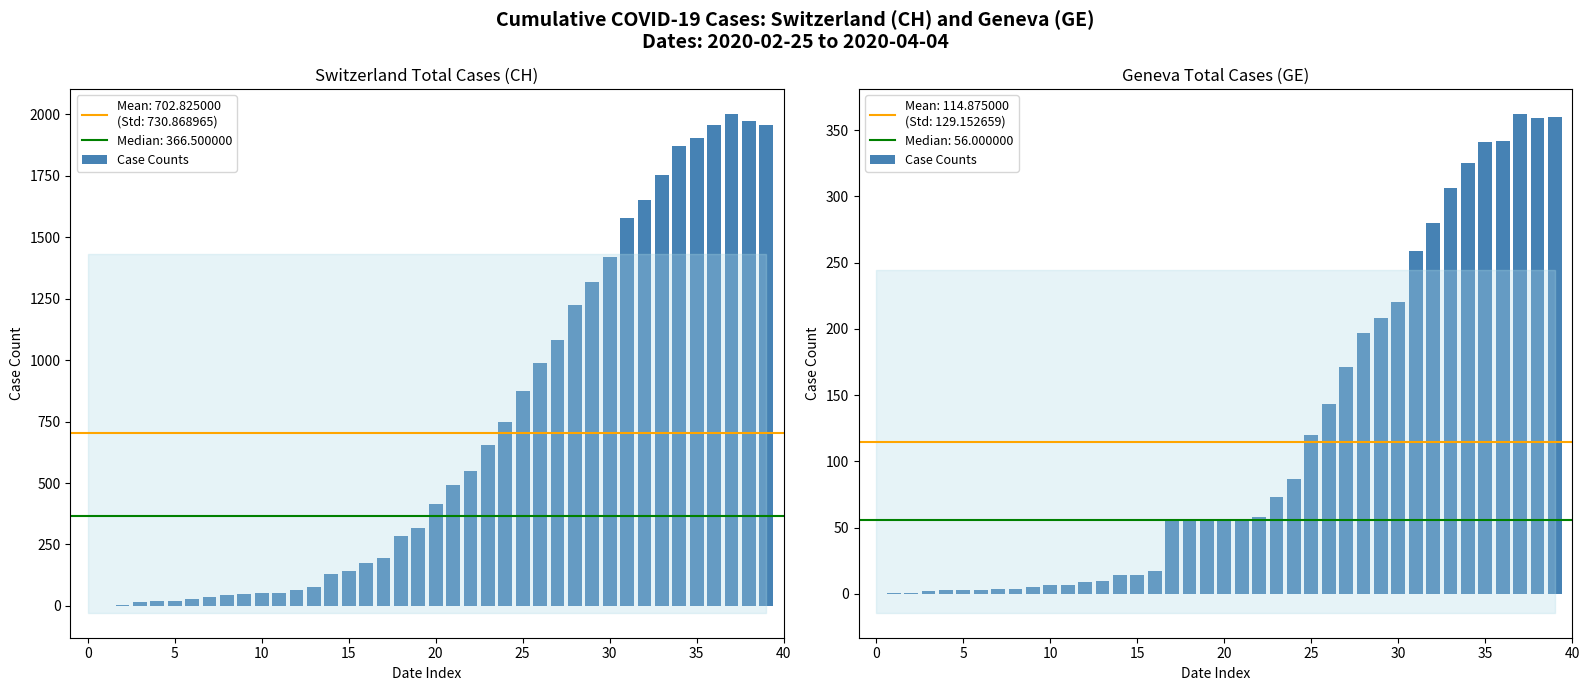

How many data points does each series have?

40